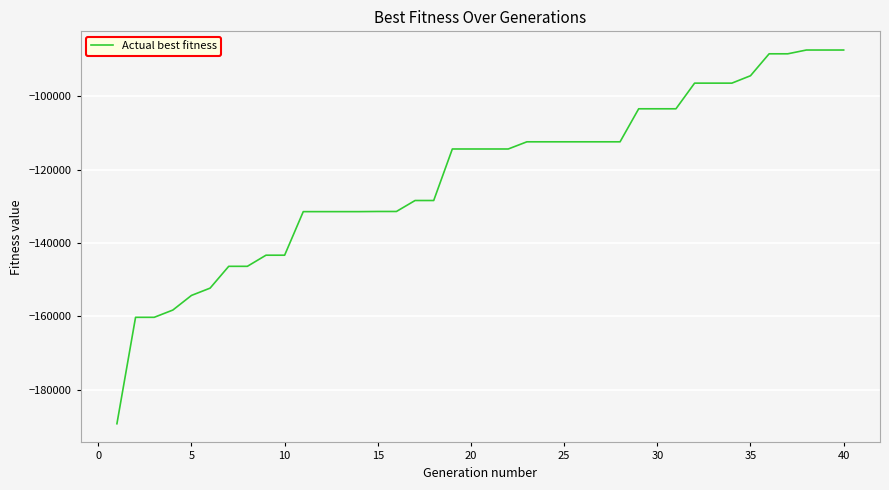

What is the minimum value shown in the chart?

-189333